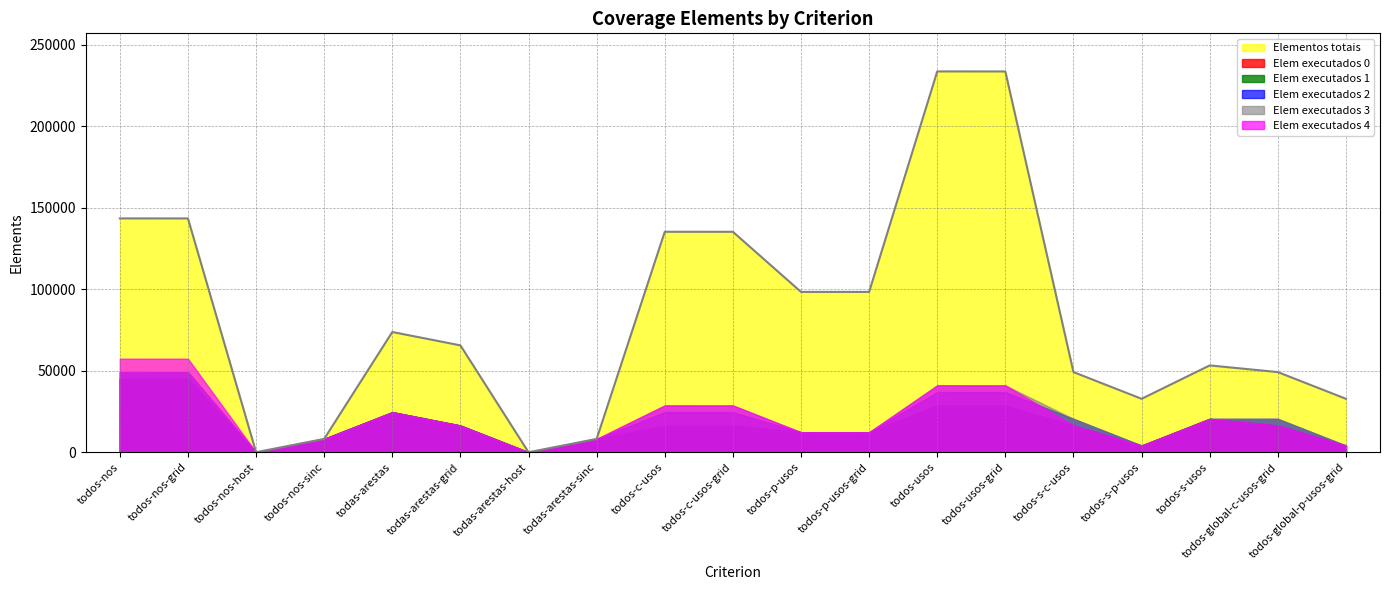

True or false: Elem executados 0 has more than 1 points higher than both neighbors.

True